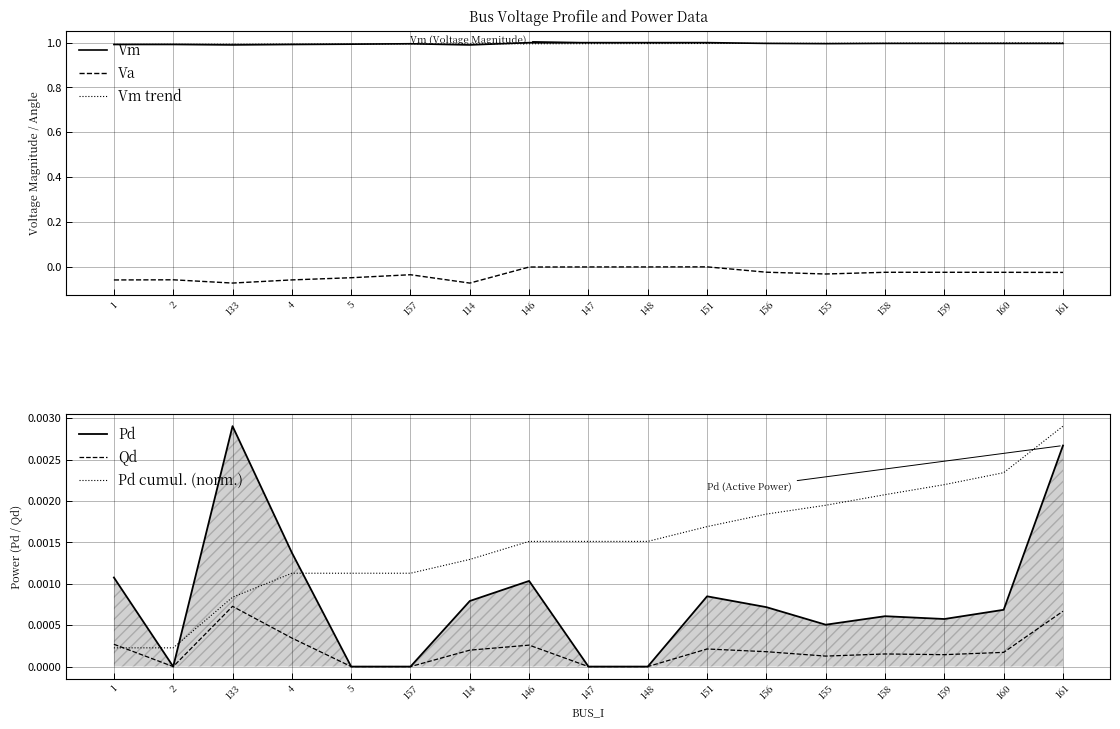

What is the greatest value displayed?

1.0